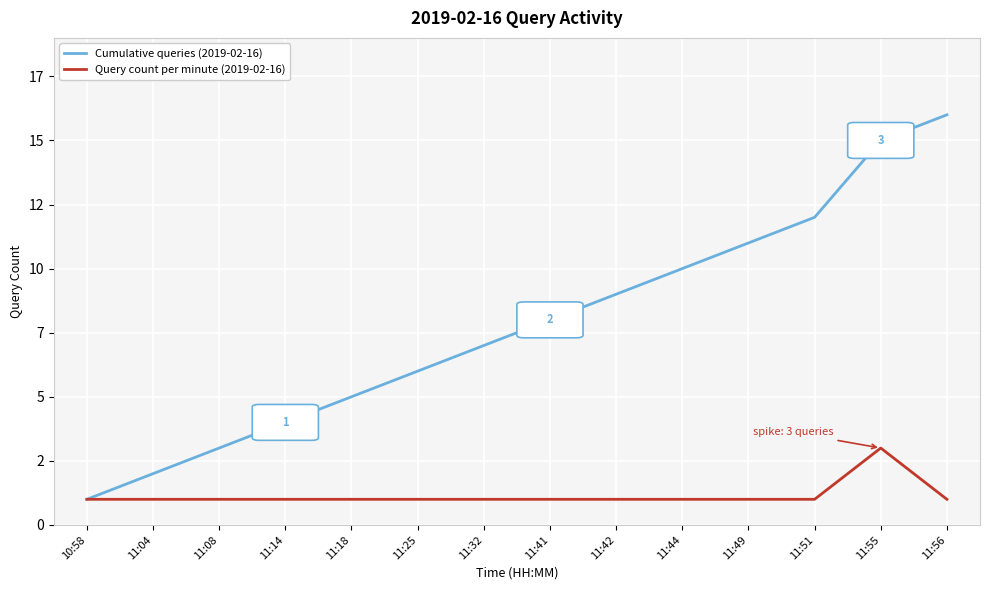

Which series has the largest range (max minus min)?

Cumulative queries (2019-02-16)